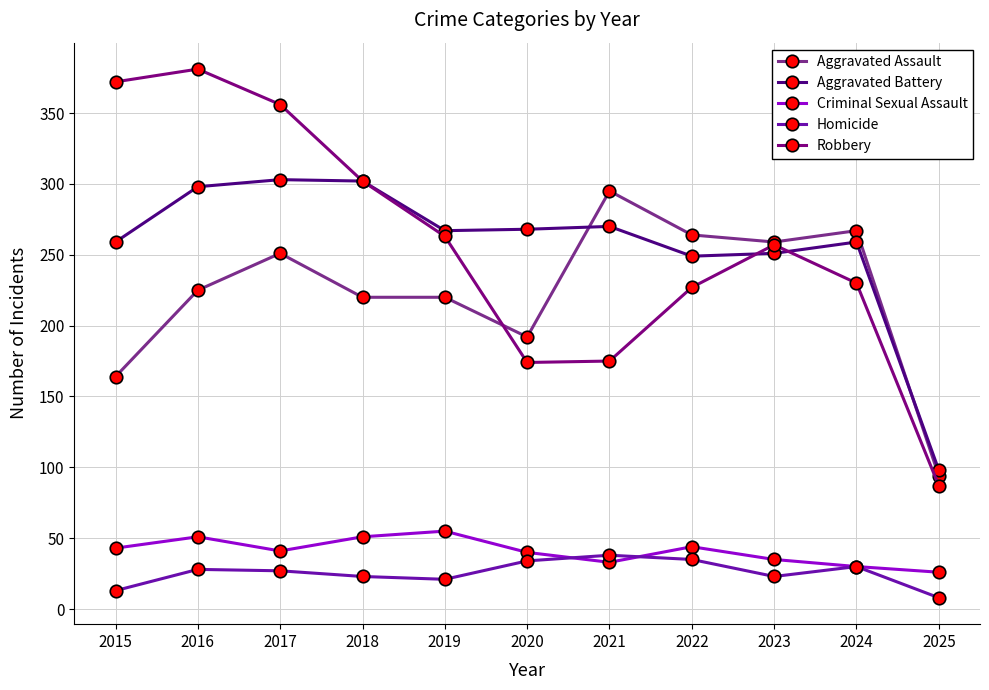

What is the total value across all series at 2024?

816